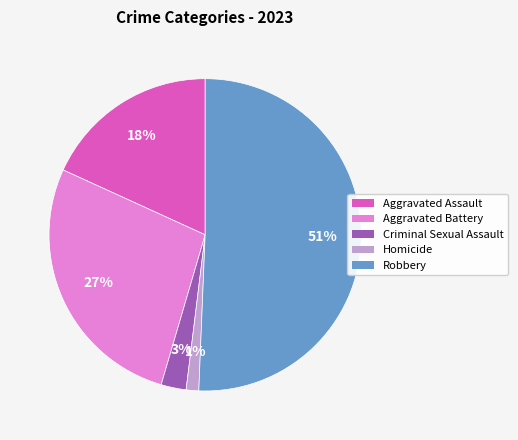

To the nearest percent, what is the average slice percentage?

20%